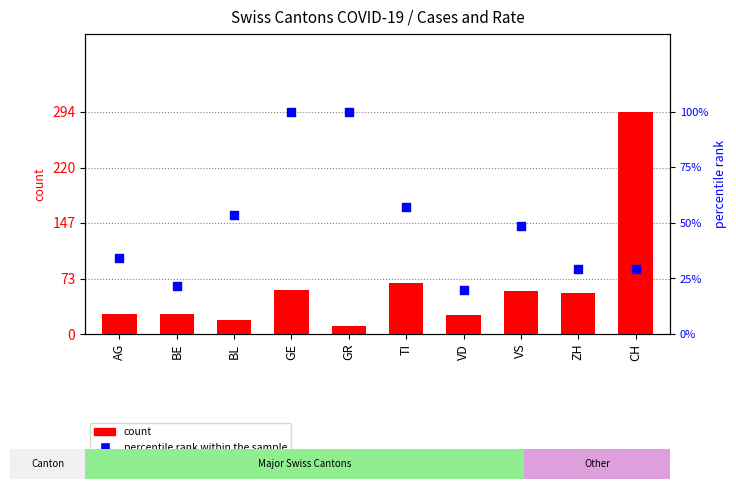

Which series has the largest Y range (max minus min)?

percentile rank within the sample